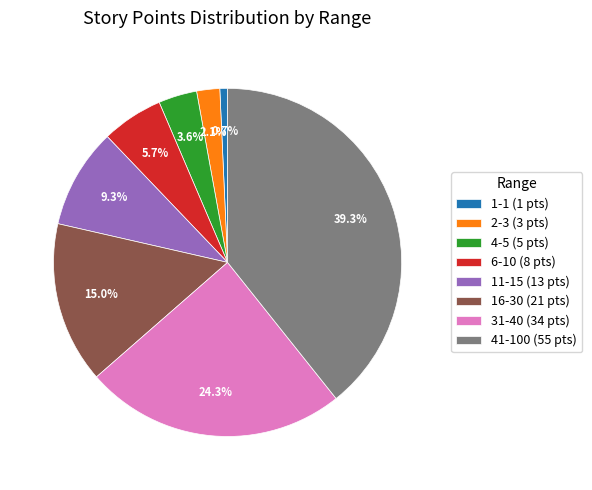

Which has a higher value, 6-10 or 2-3?

6-10